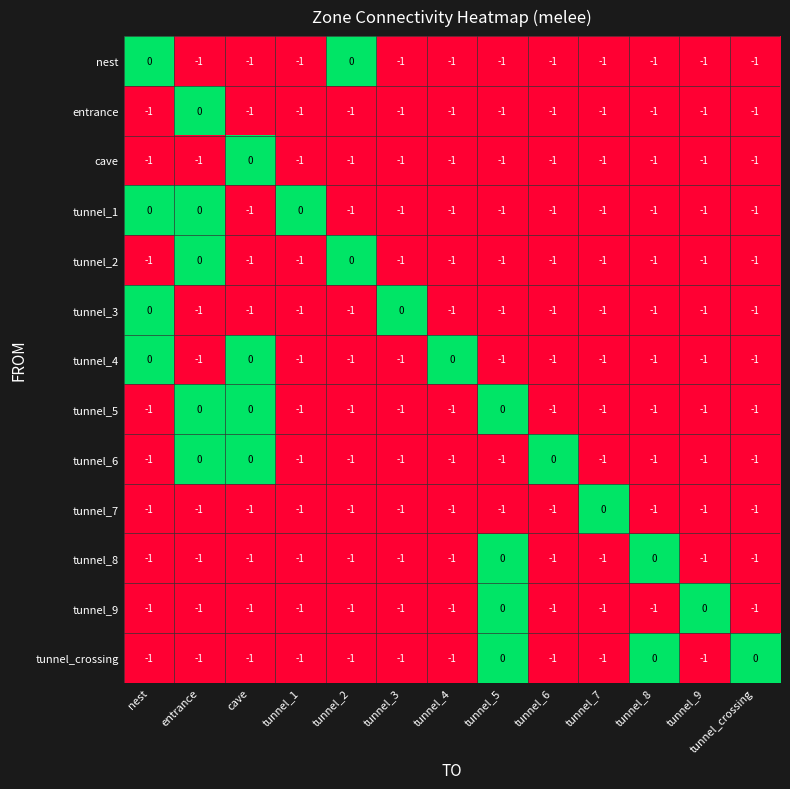

What is the minimum value shown in the chart?

-1